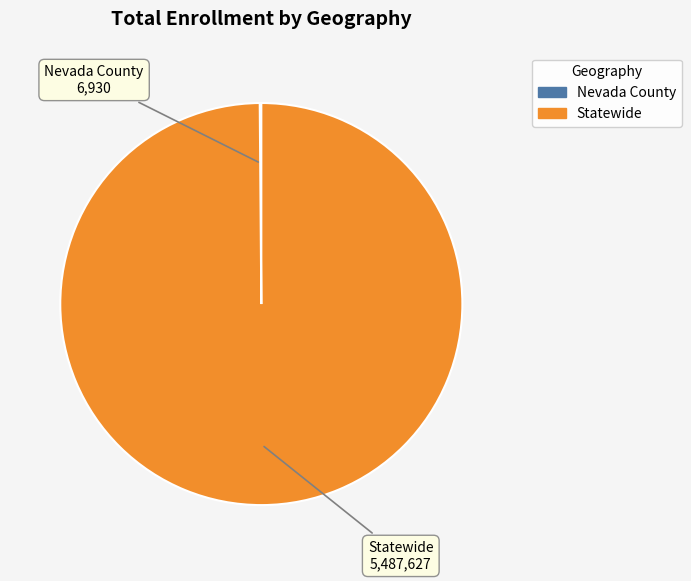

What is the largest slice in the pie chart?

Statewide